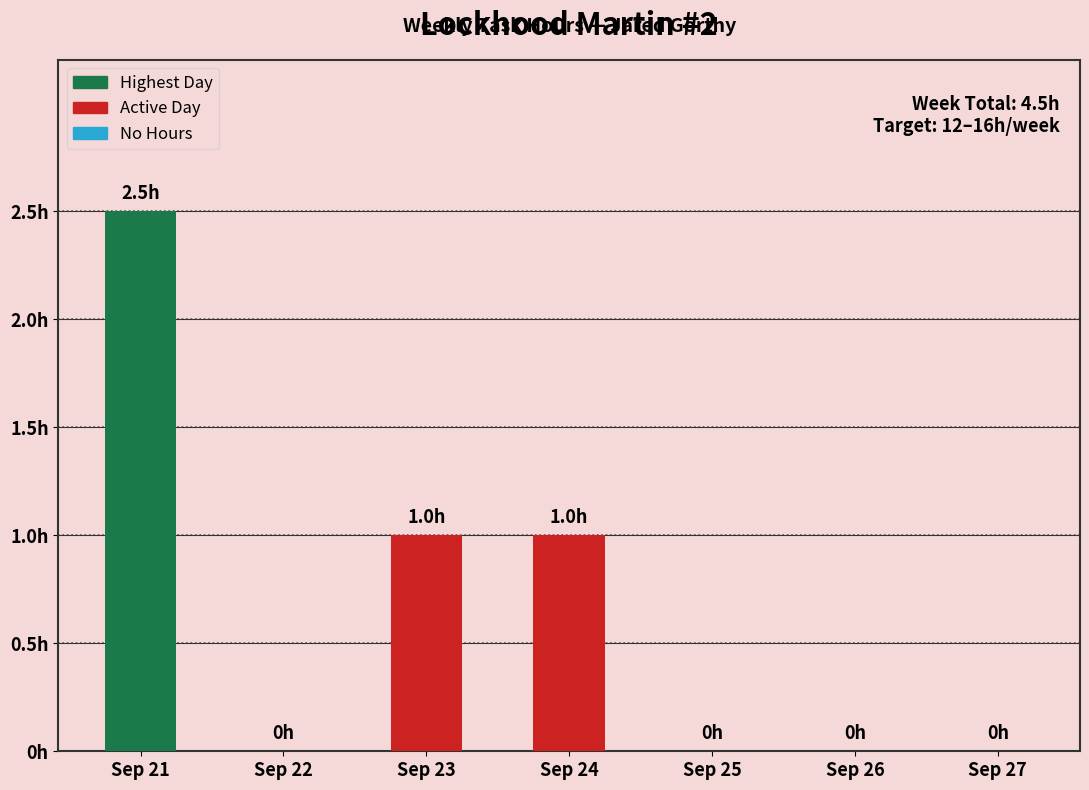

Reading left to right, extract all data points from this chart.

Sep 21=2.5	Sep 22=0.0	Sep 23=1.0	Sep 24=1.0	Sep 25=0.0	Sep 26=0.0	Sep 27=0.0